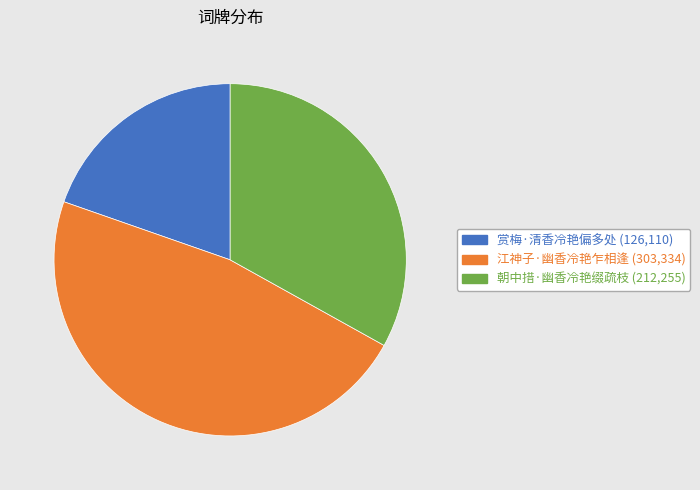

Is it true that 江神子·幽香冷艳乍相逢 (303,334) is 47% of the pie?

True